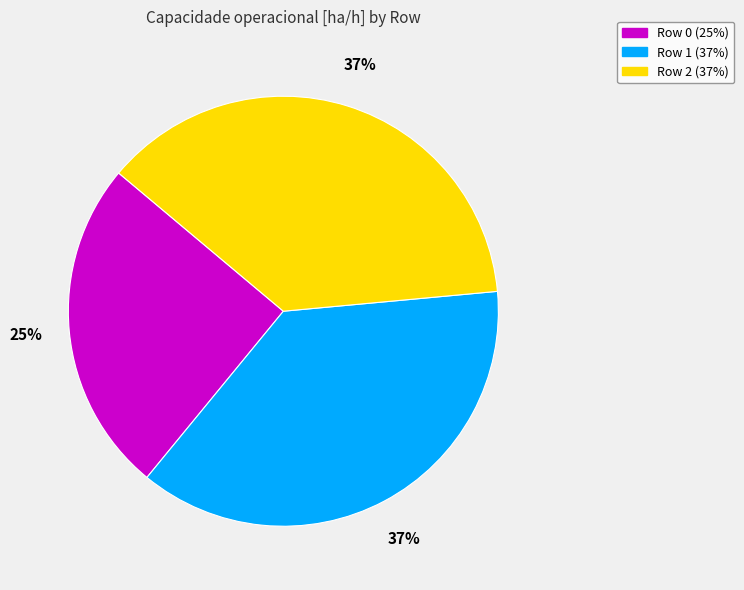

To the nearest percent, what portion does Row 0 represent?

25%